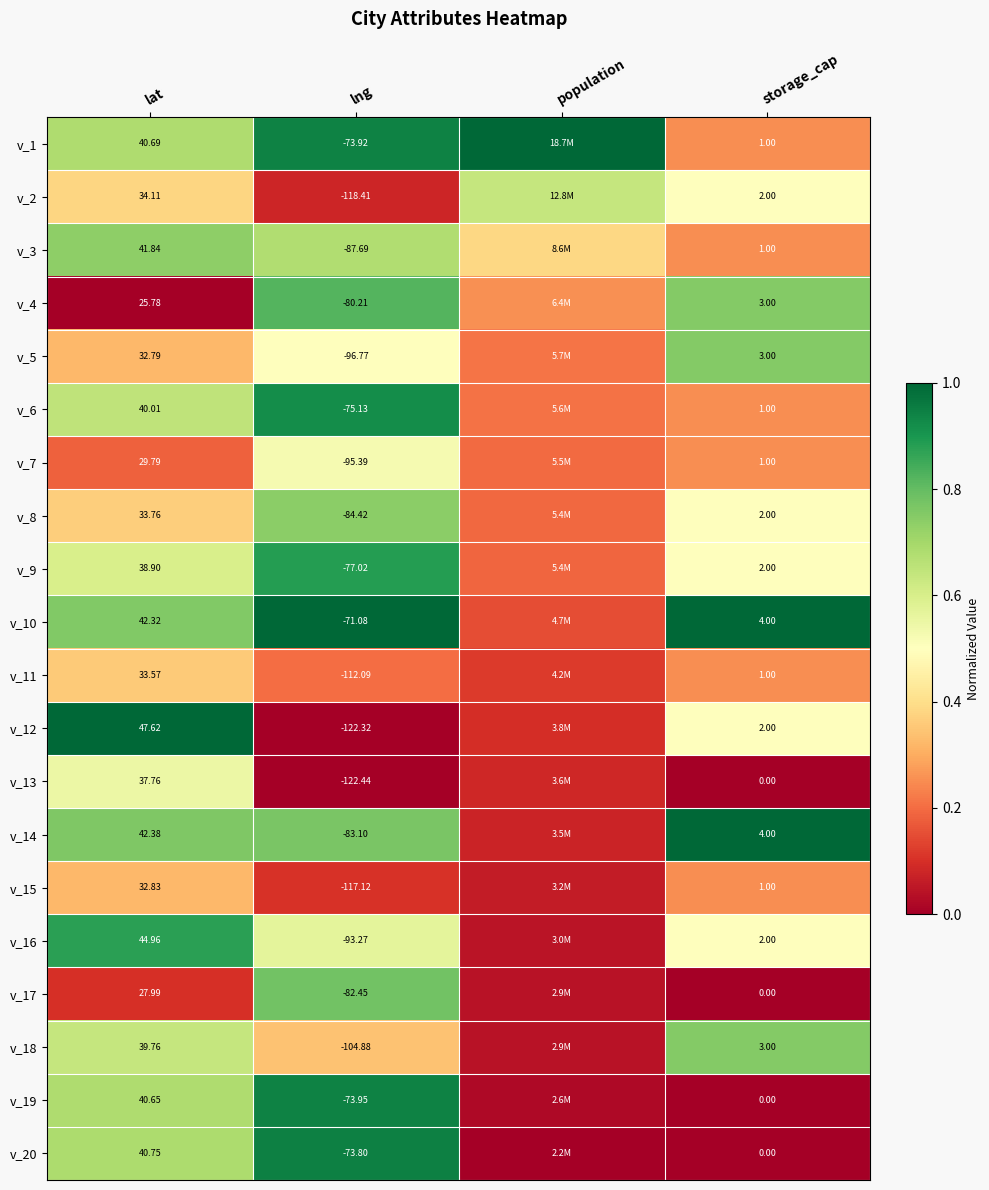

The v_20 series shows 1.5 at lng. True or false?

False